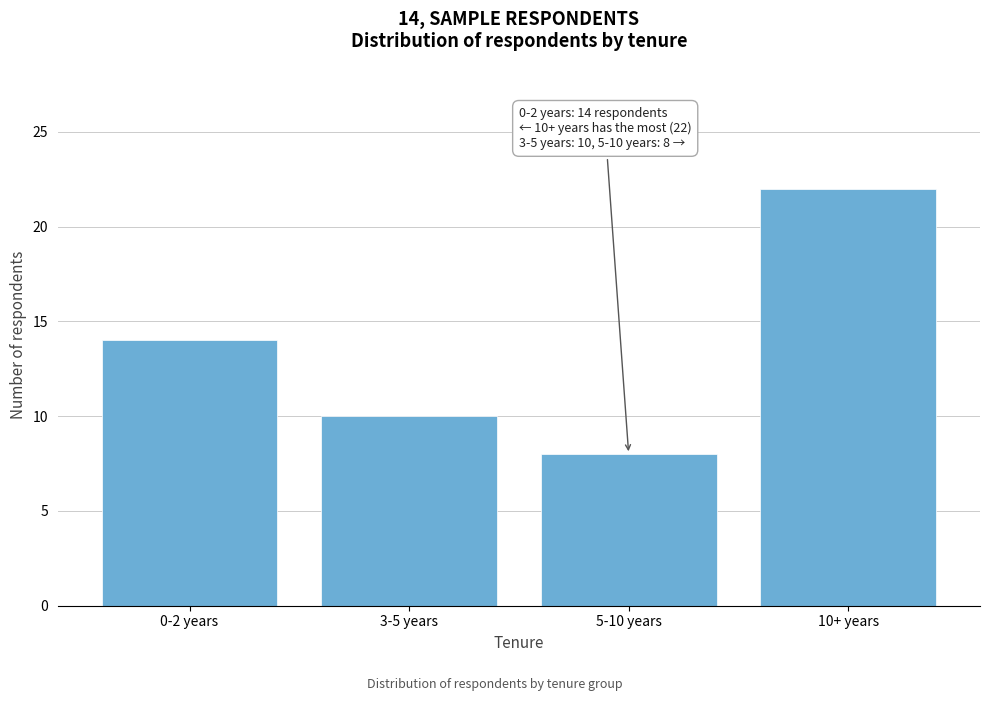

Reading right to left, list all the values displayed in this chart.

22	8	10	14